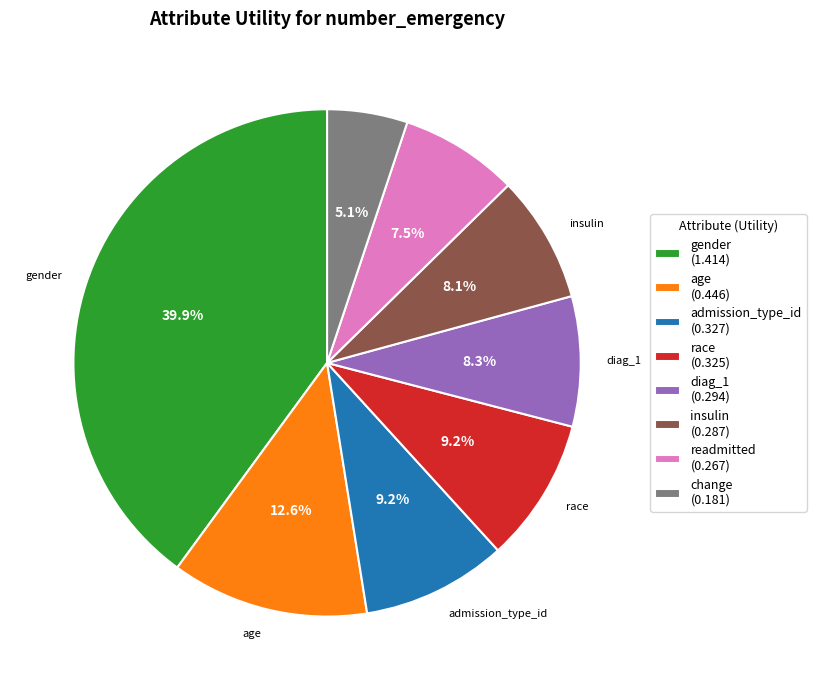

Does any single category account for the majority?

No